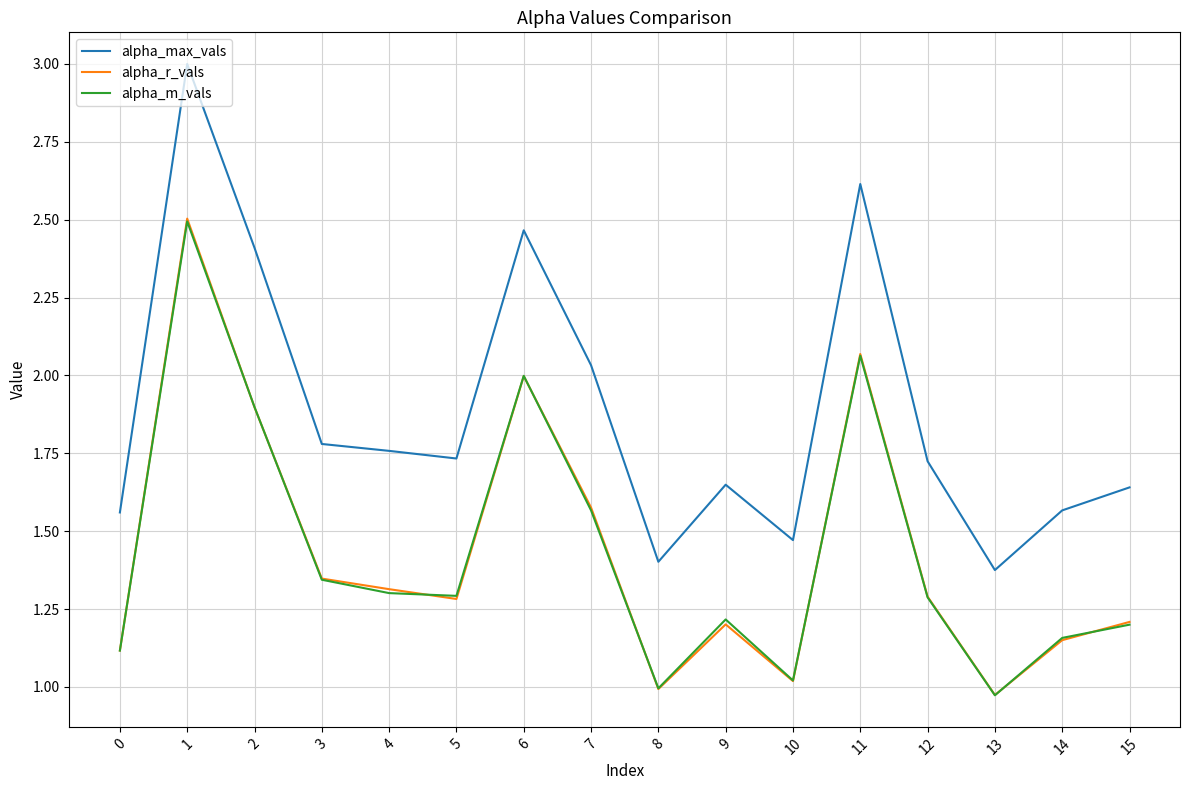

At how many categories does at least one series exceed 2?

5